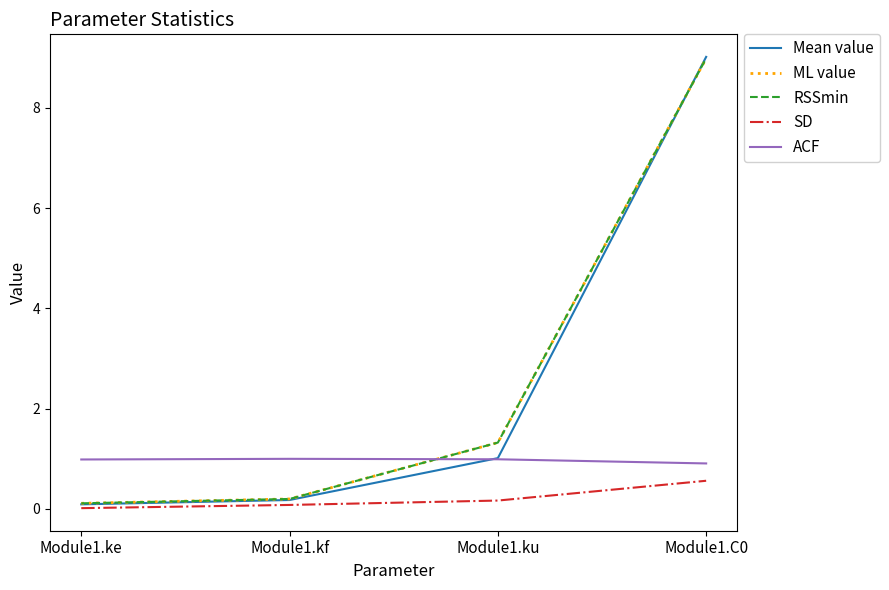

True or false: Mean value has a value of 6.1 at Module1.C0.

False